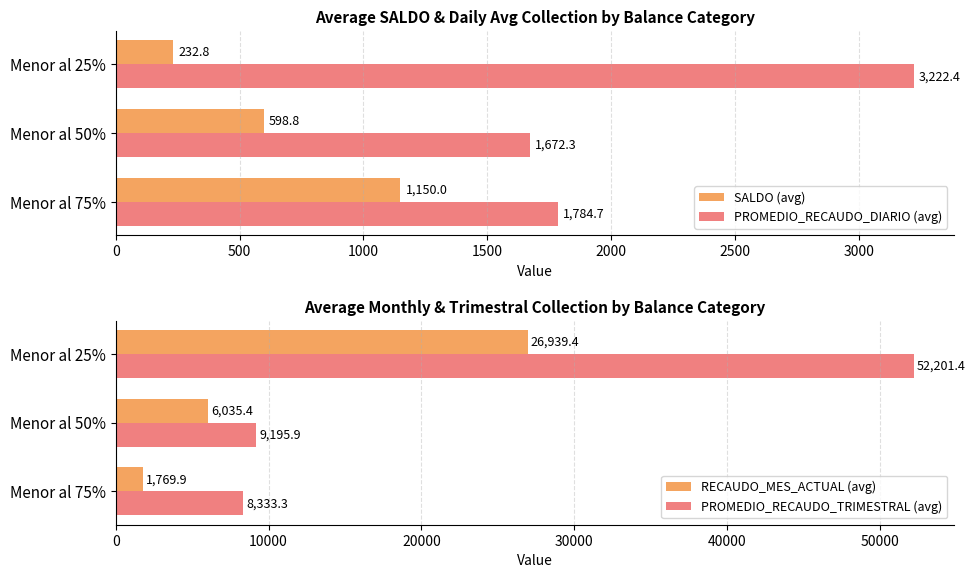

How many series are shown in this chart?

4